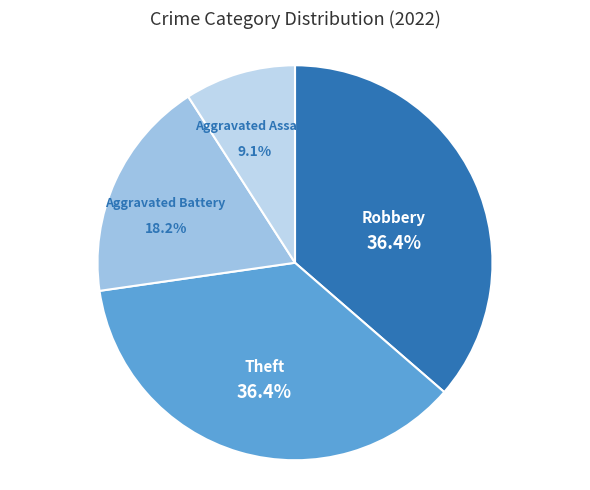

Which slice is the smallest?

Aggravated Assault